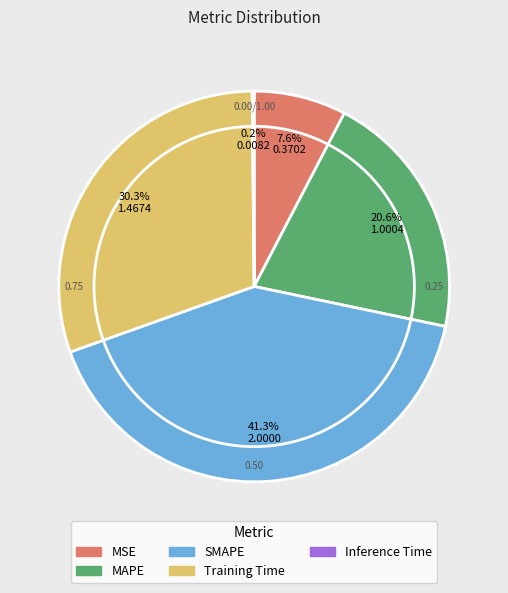

Which has a higher value, Training Time or MAPE?

Training Time